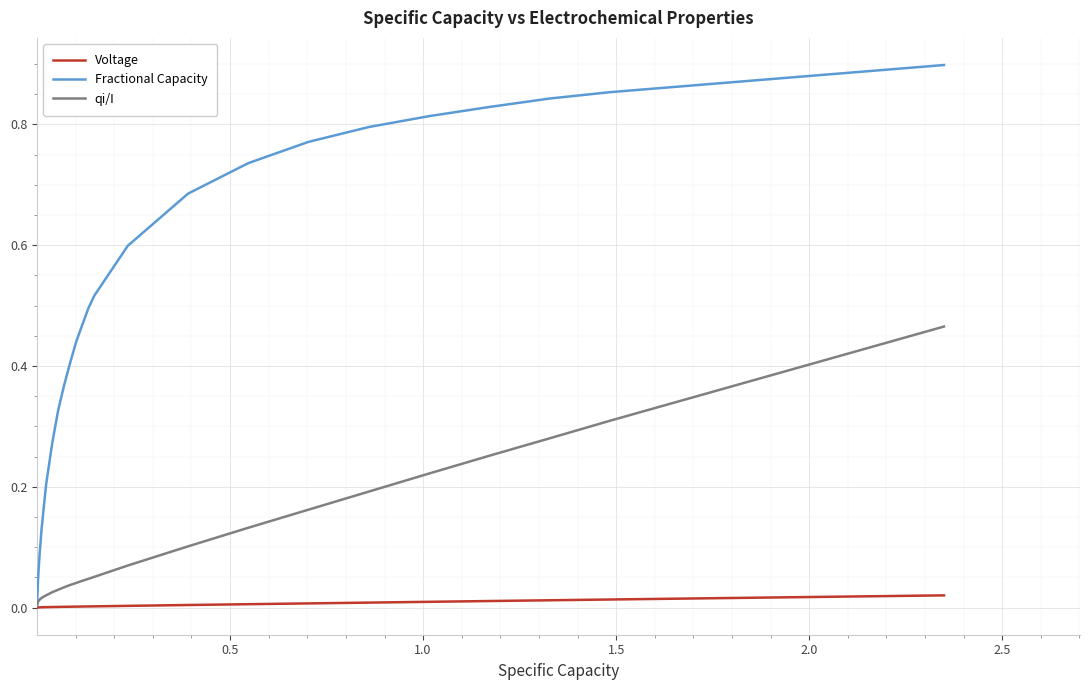

Which series has the largest total across all categories?

Fractional Capacity